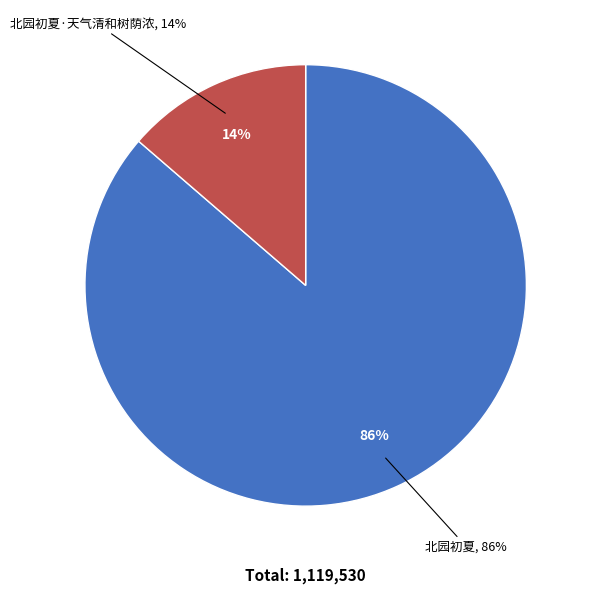

To the nearest percent, what percentage of the pie is 北园初夏?

86%